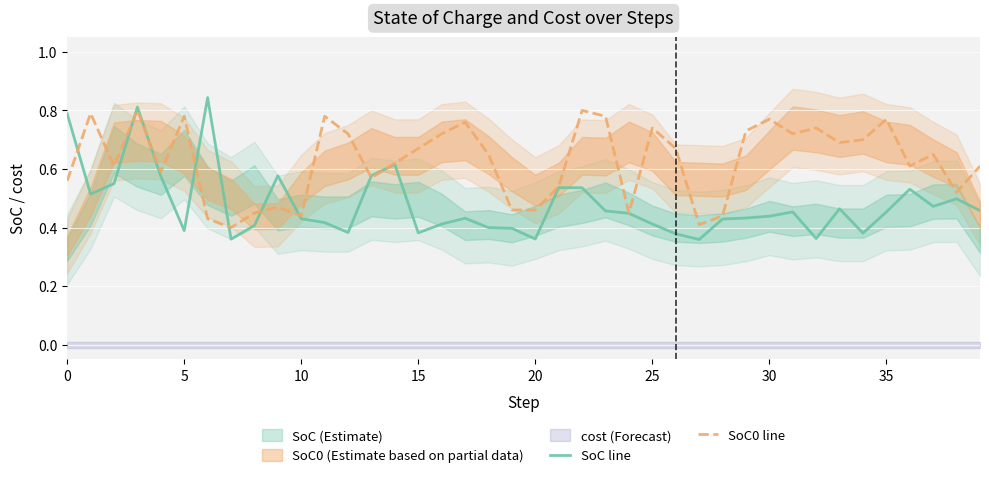

How many lines are shown in the chart?

2